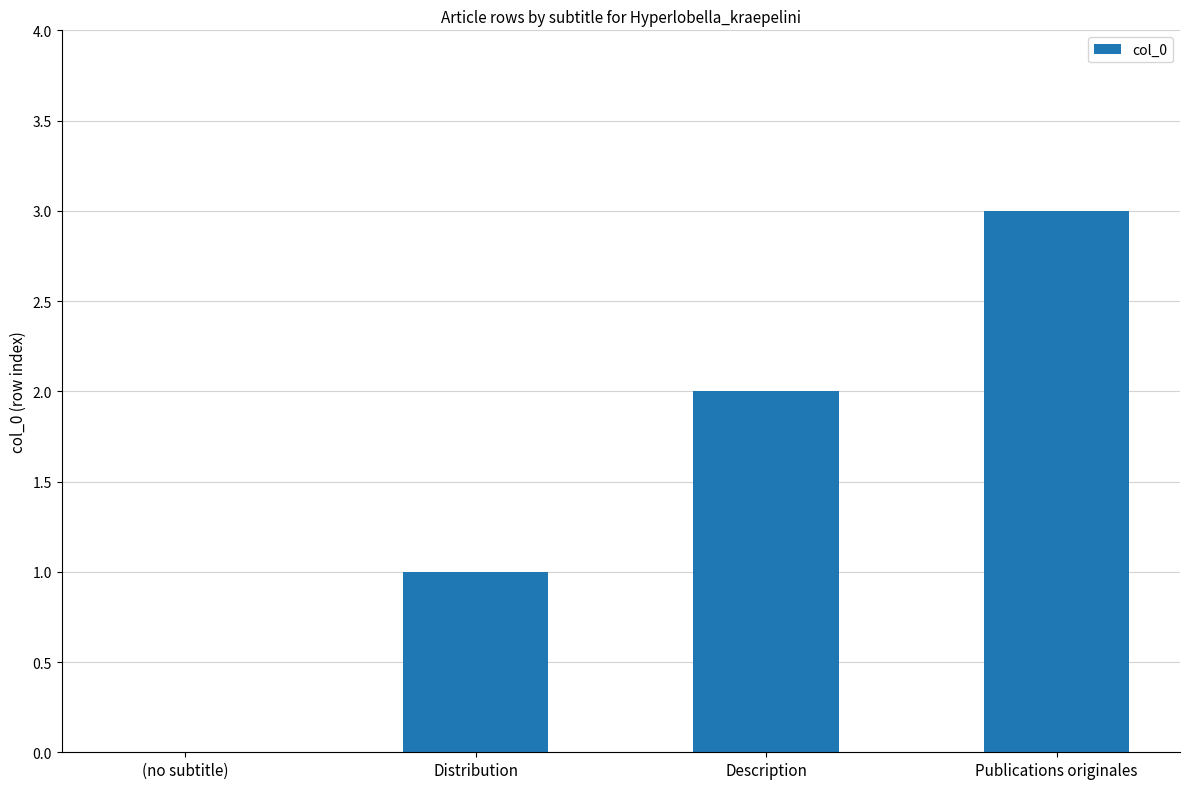

What is the average value?

2